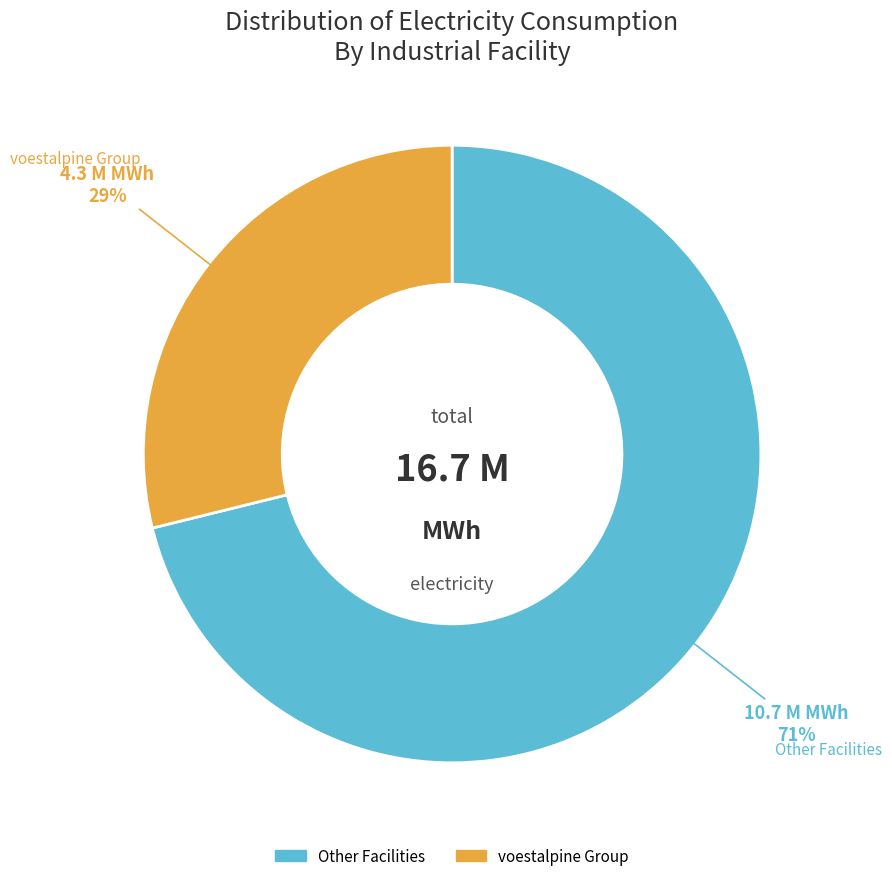

To the nearest percent, what is the average slice percentage?

50%